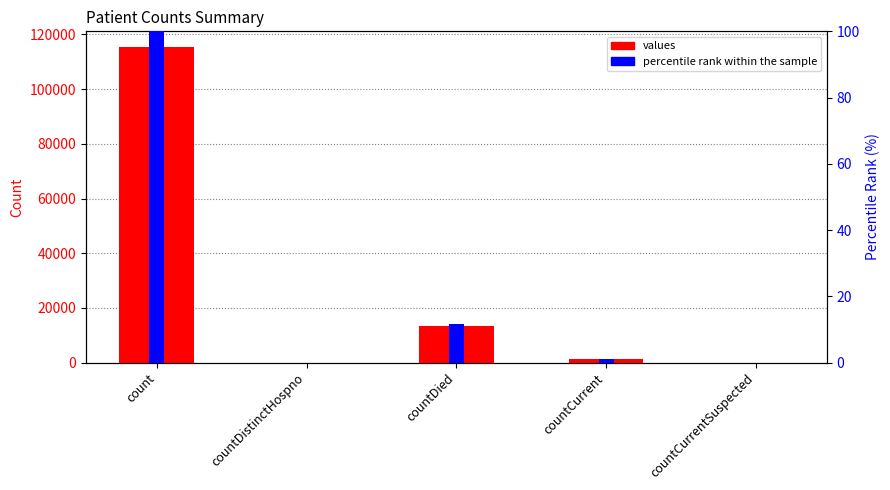

At which label does values reach its peak?

count